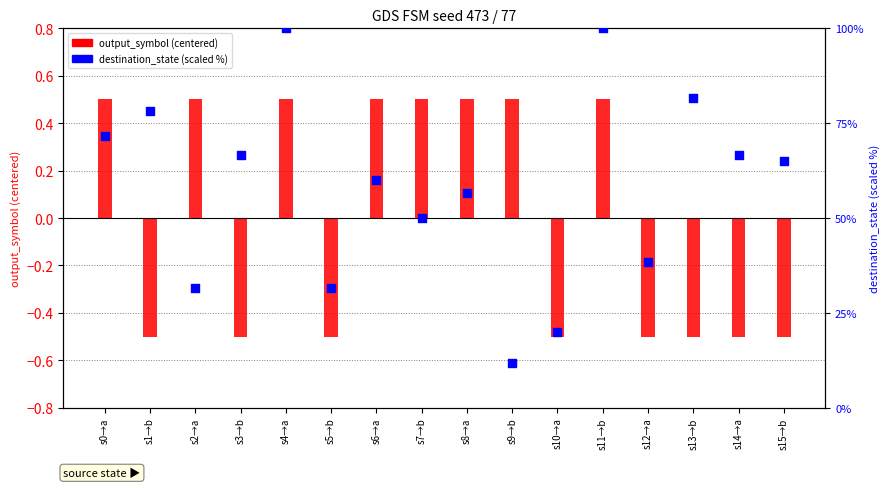

At which category is the sum across all series the highest?

s4→a